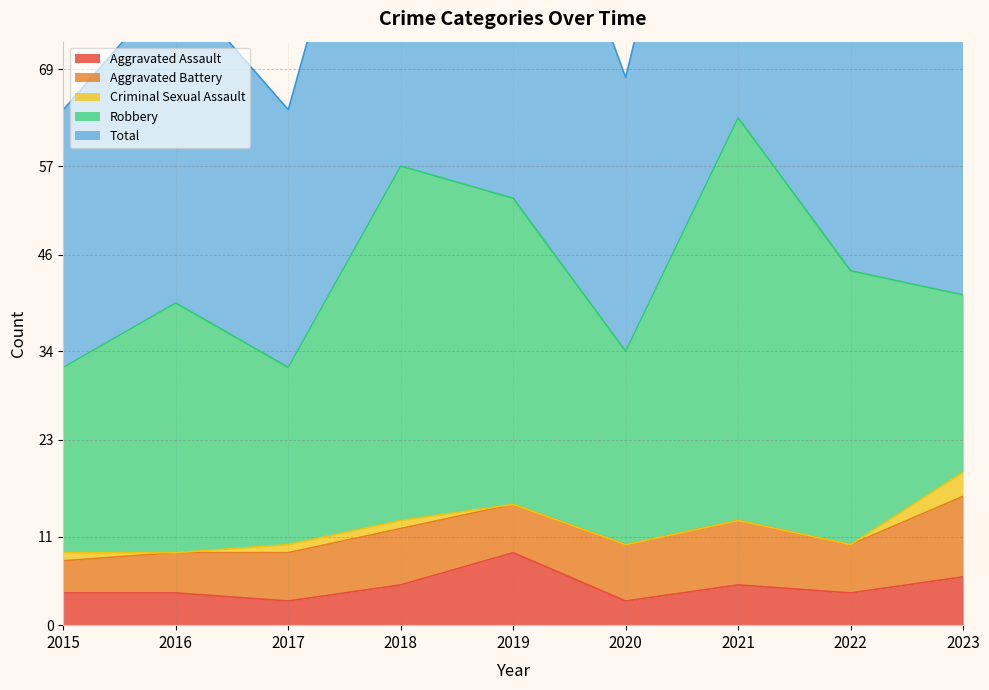

In Robbery, how many points are lower than both neighbors (excluding endpoints)?

2